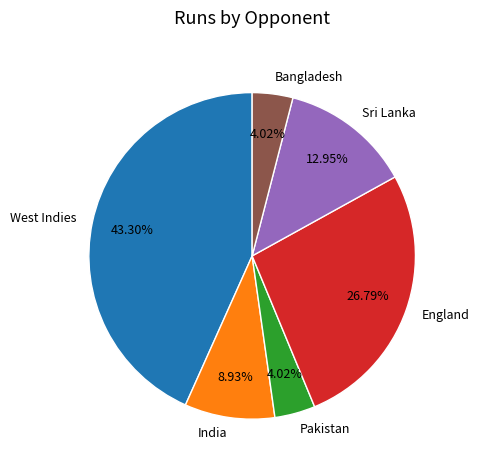

To the nearest percent, what is the difference between the West Indies and Pakistan slice percentages?

39%